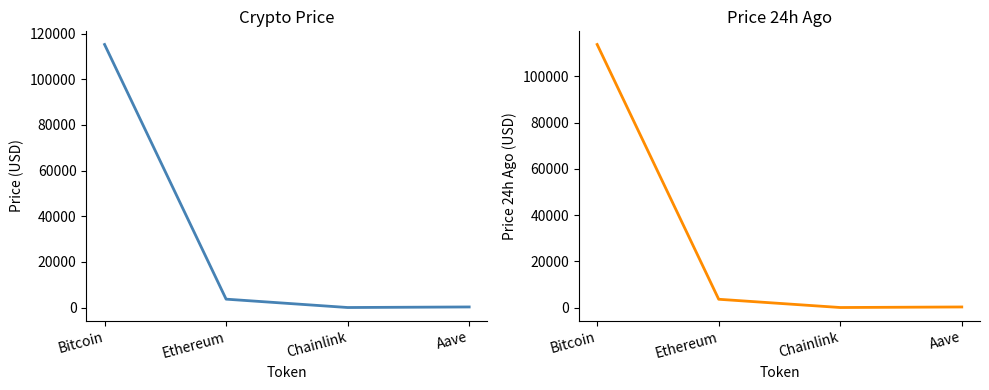

What is the smallest value displayed?

16.3